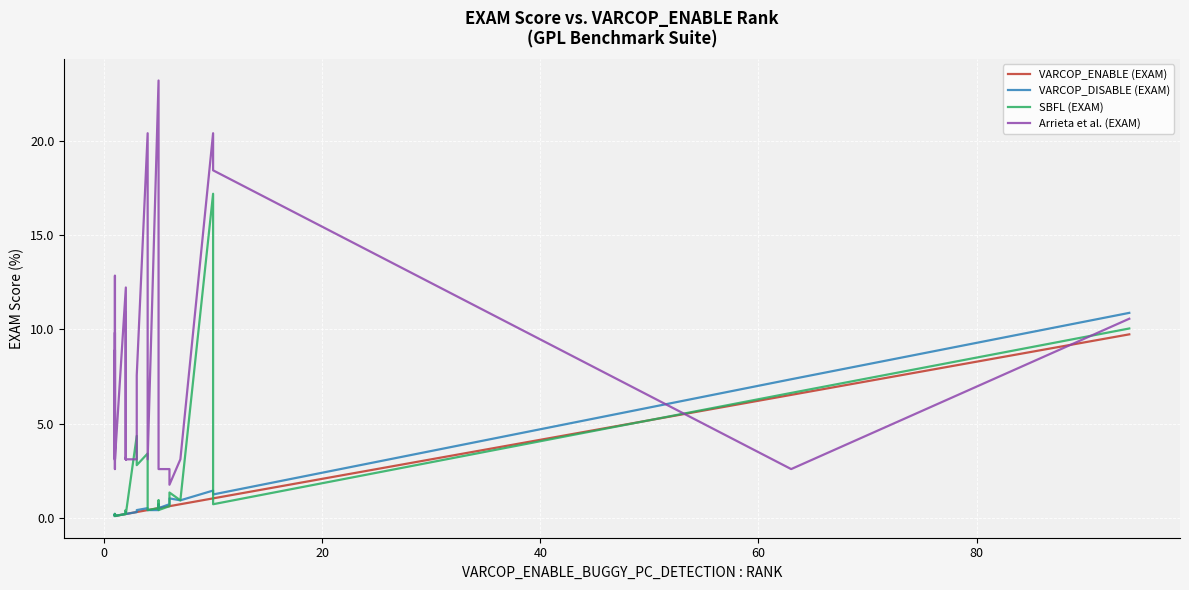

Is the value of SBFL (EXAM) at 29 greater than the value of VARCOP_ENABLE (EXAM) at 8?

Yes